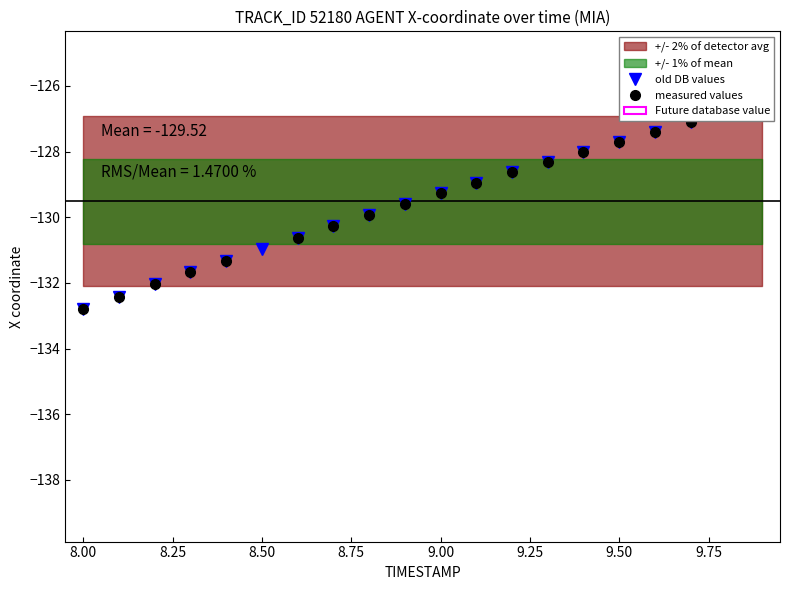

The value of old DB values at 19 is -72.9. True or false?

False